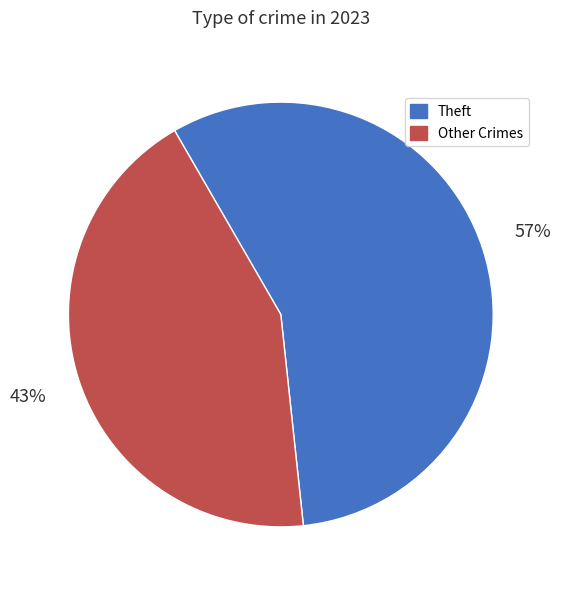

How many segments does this pie chart have?

2